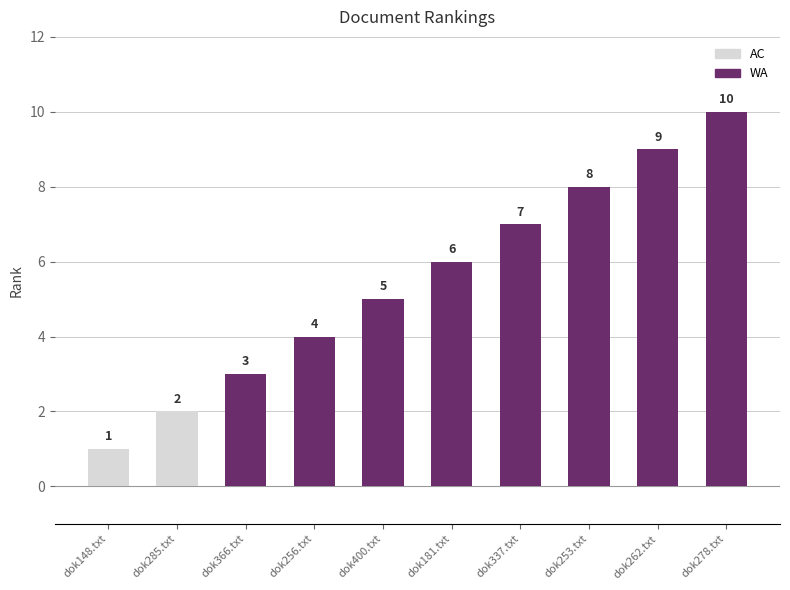

Rank the categories by value from highest to lowest.

dok278.txt, dok262.txt, dok253.txt, dok337.txt, dok181.txt, dok400.txt, dok256.txt, dok366.txt, dok285.txt, dok148.txt